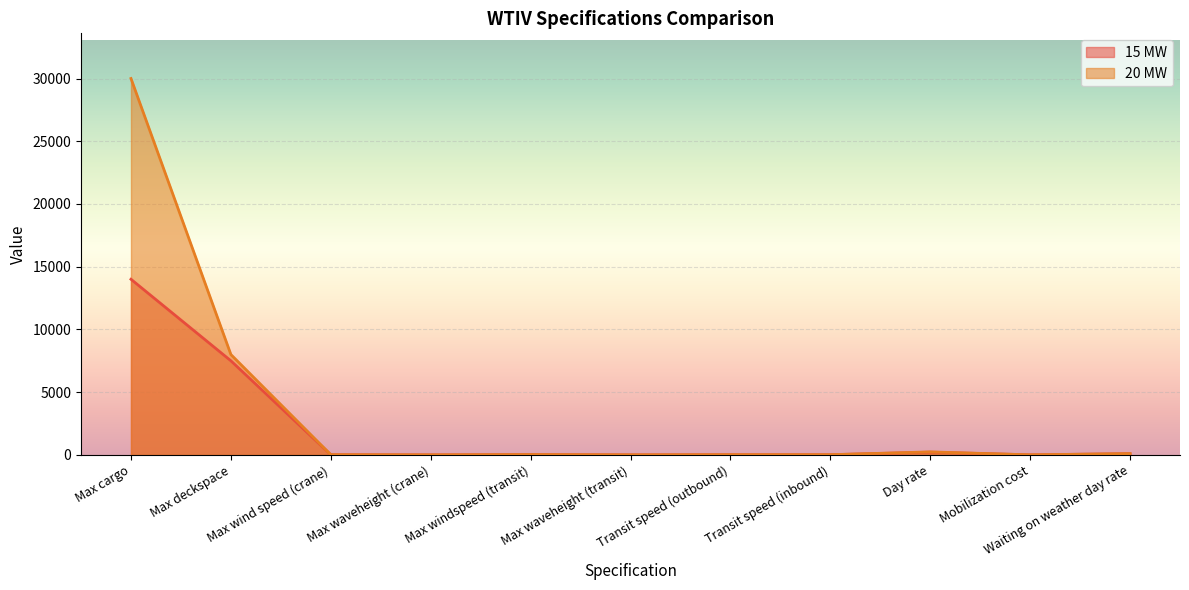

What is the difference between the maximum and minimum values in the 20 MW series?

29998